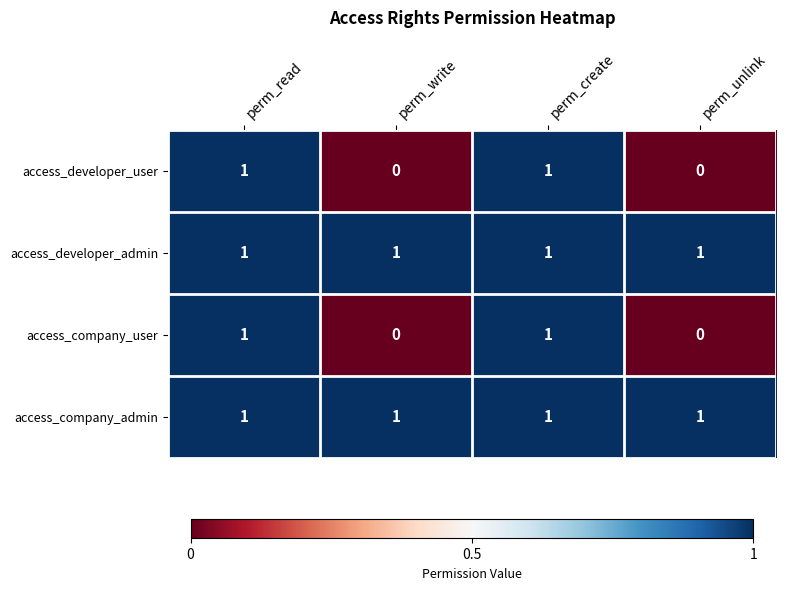

What is the greatest value displayed?

1